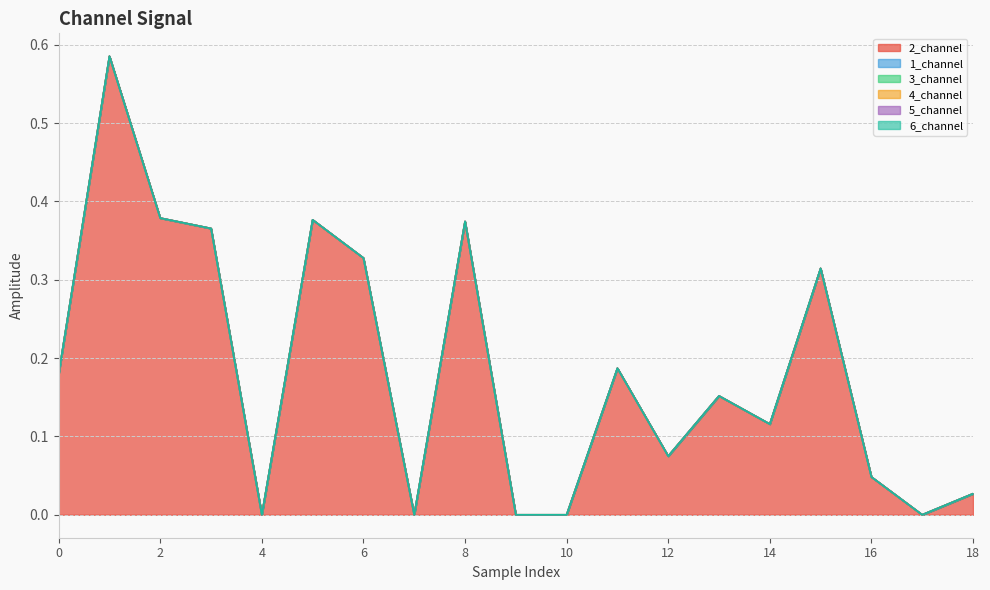

What is the difference between the maximum and minimum values in the 2_channel series?

0.6